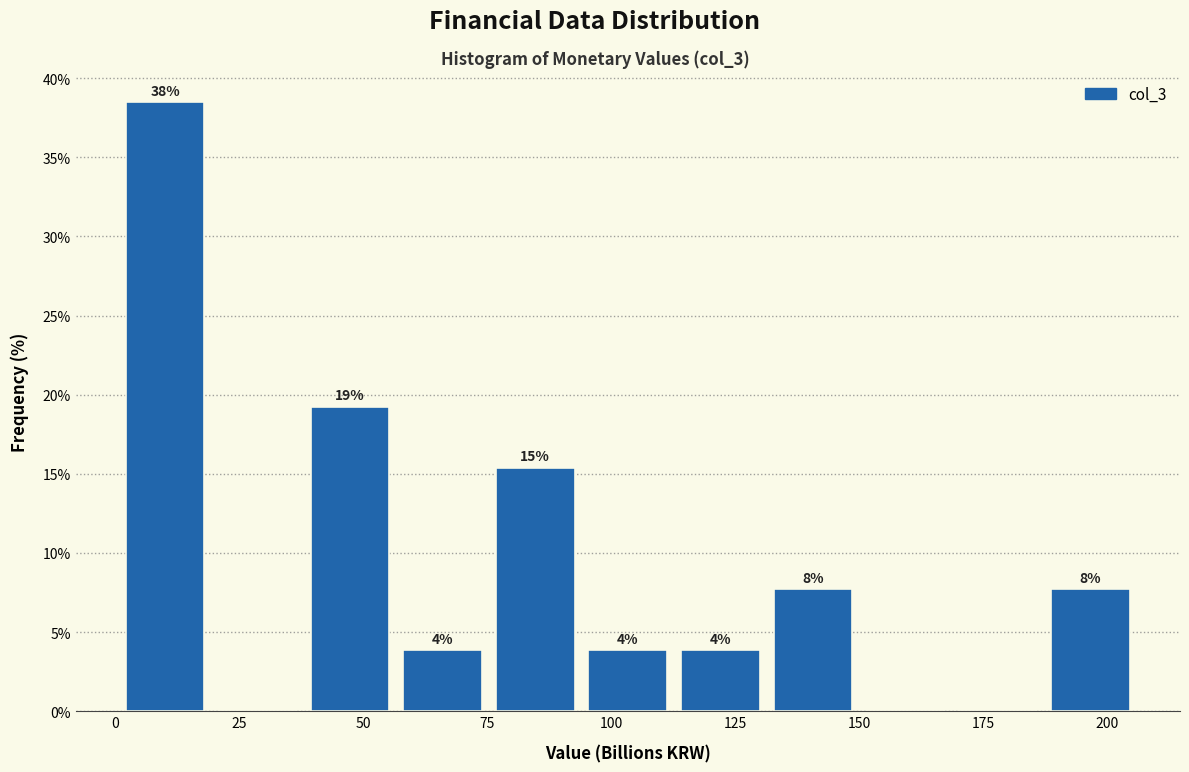

Around what value on the x-axis is the tallest bar? Give the approximate position of its centre, as read against the axis.

10